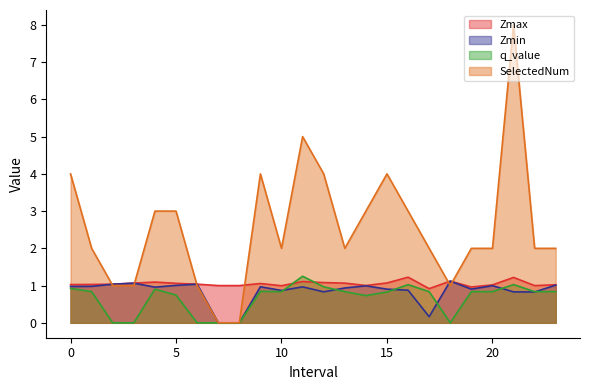

Does the chart have visible grid lines?

No